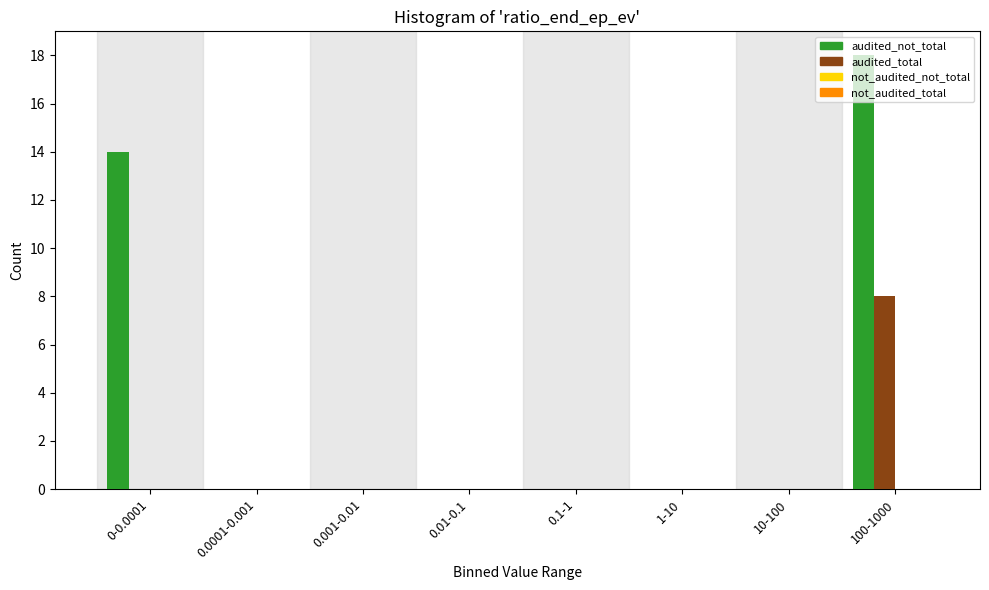

The value of audited_not_total at 0.1-1 is -12. True or false?

False